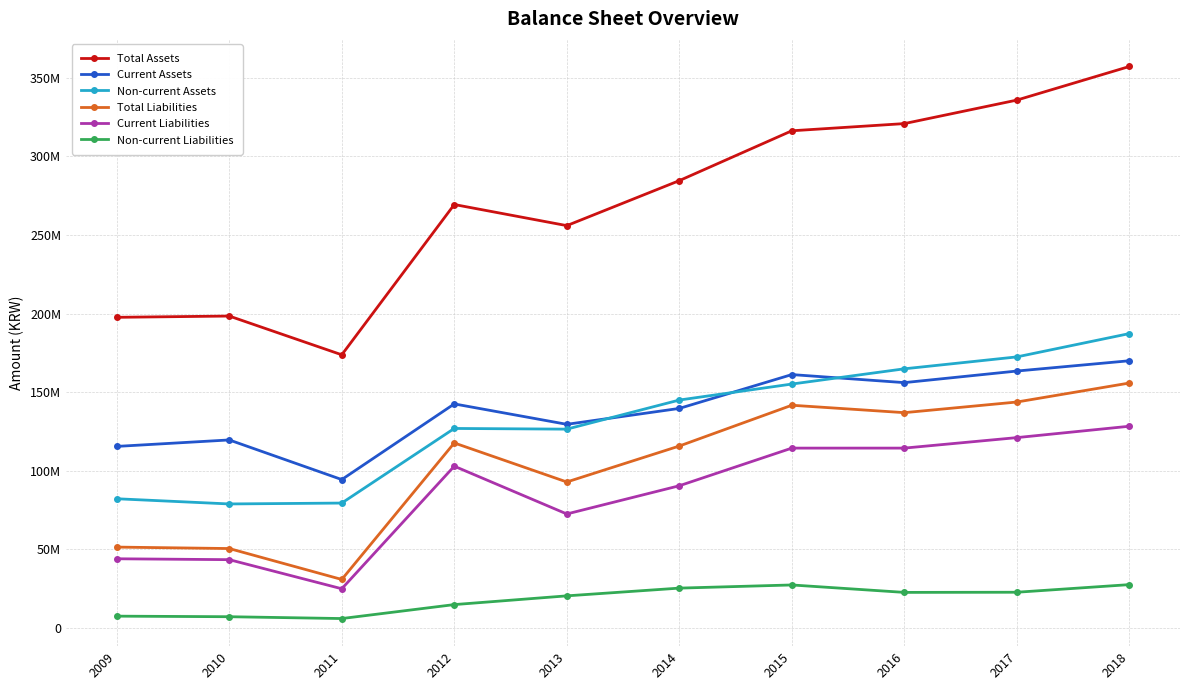

Reading left to right, extract all data points from this chart.

Total Assets: 2009=197625886	2010=198435169	2011=173774102	2012=269412832	2013=255984725	2014=284623063	2015=316341853	2016=320915151	2017=335873898	2018=357260541
Current Assets: 2009=115471422	2010=119585755	2011=94363834	2012=142516976	2013=129526582	2014=139646908	2015=161184139	2016=156061222	2017=163437464	2018=169982099
Non-current Assets: 2009=82154464	2010=78849414	2011=79410268	2012=126895856	2013=126458143	2014=144976155	2015=155157714	2016=164853929	2017=172436433	2018=187278442
Total Liabilities: 2009=51390199	2010=50469329	2011=30787882	2012=117673838	2013=92827213	2014=115707163	2015=141674205	2016=136946019	2017=143720912	2018=155806650
Current Liabilities: 2009=43953179	2010=43391806	2011=24871768	2012=102878086	2013=72472377	2014=90426180	2015=114383542	2016=114389064	2017=121066567	2018=128301300
Non-current Liabilities: 2009=7437020	2010=7077523	2011=5916115	2012=14795752	2013=20354836	2014=25280983	2015=27290663	2016=22556955	2017=22654345	2018=27505350